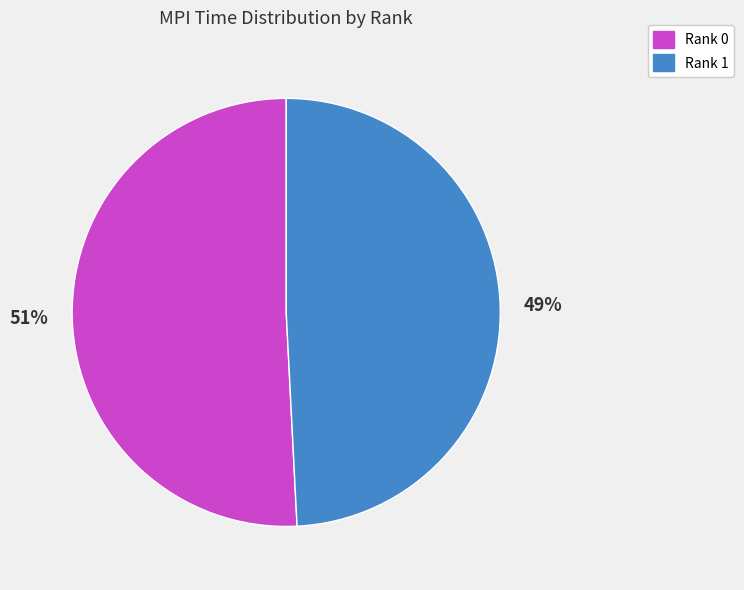

To the nearest percent, what is the average slice percentage?

50%